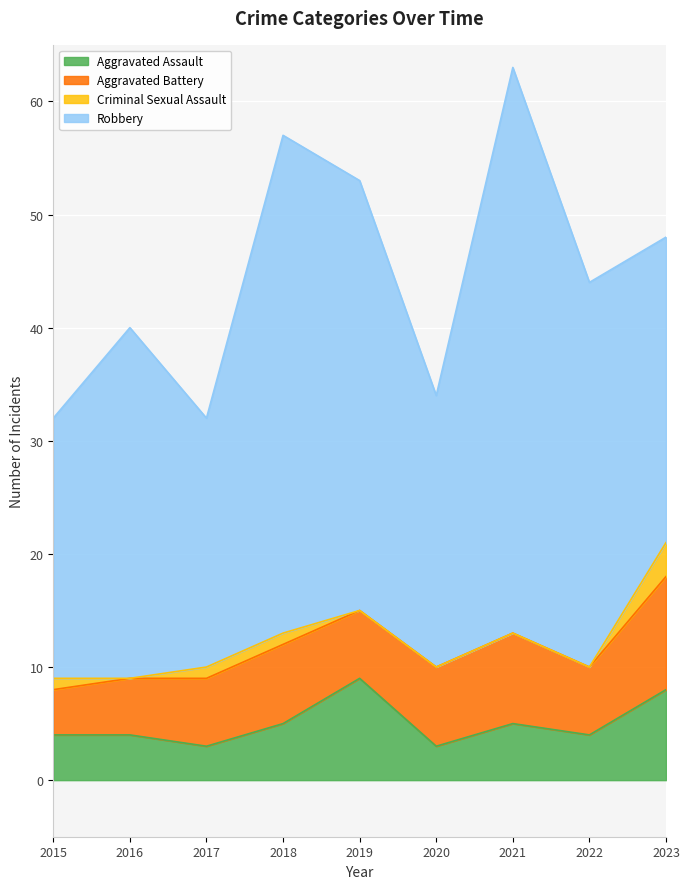

True or false: Criminal Sexual Assault and Aggravated Battery intersect in this chart.

False